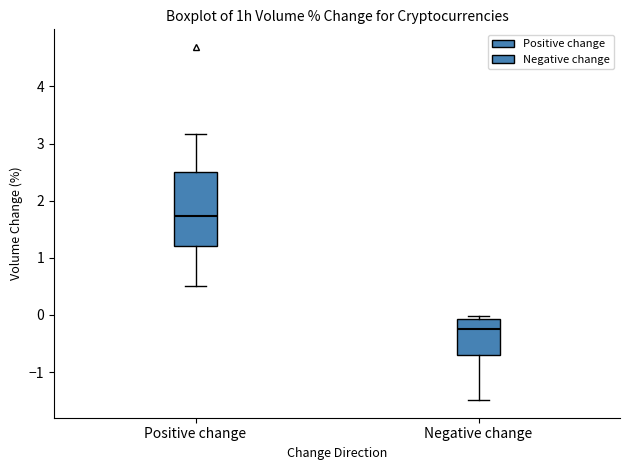

Reading left to right, read every box against the y-axis: the position of its median line, the range the box covers, and the ends of its whiskers. The values are not printed on the chart, so give them approximately, as read against the axis.

Positive change: median 1.7, box 1.2 to 2.5, whiskers 0.5 to 3.2
Negative change: median -0.2, box -0.7 to -0.1, whiskers -1.5 to 0.0